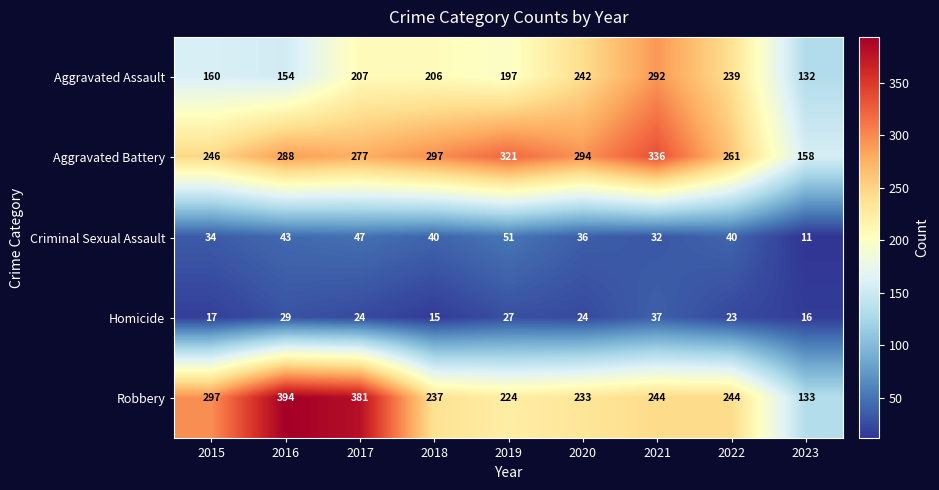

What is the difference between the highest and lowest values at 2018?

282